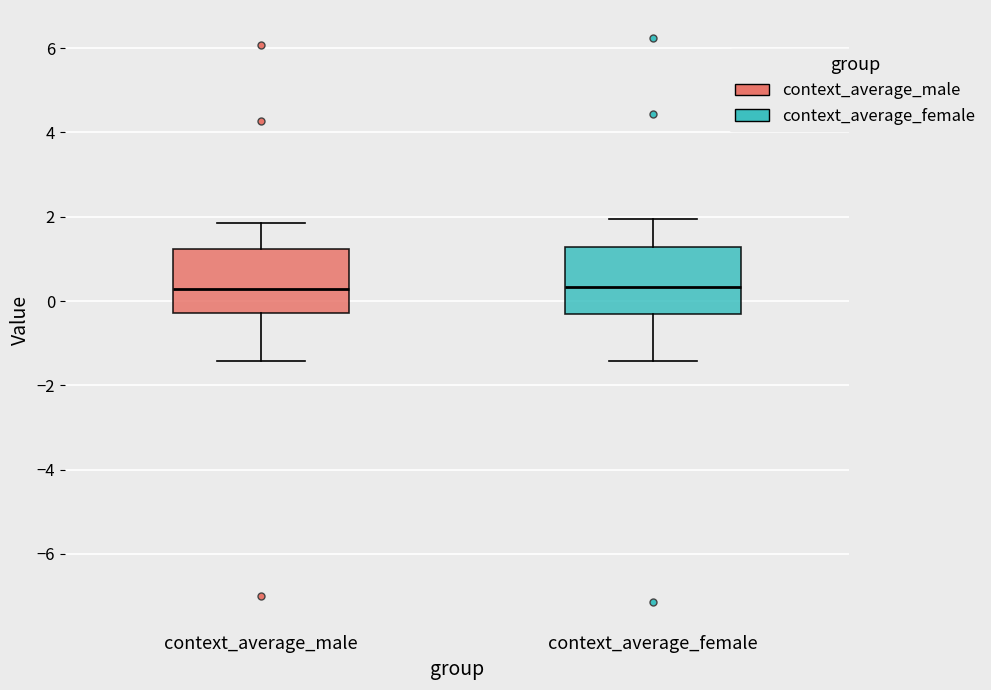

Where does the lower whisker of the box for context_average_female end on the y-axis? The values are not printed on the chart, so give them approximately, as read against the axis.

-1.4